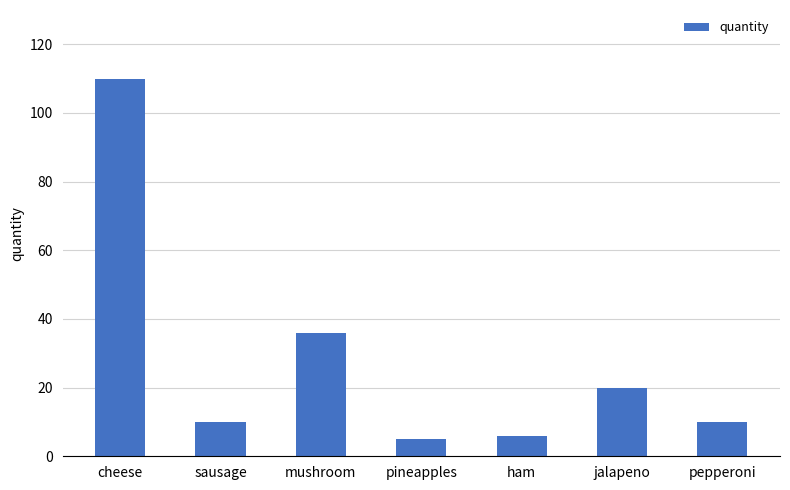

What is the sum of all values?

197